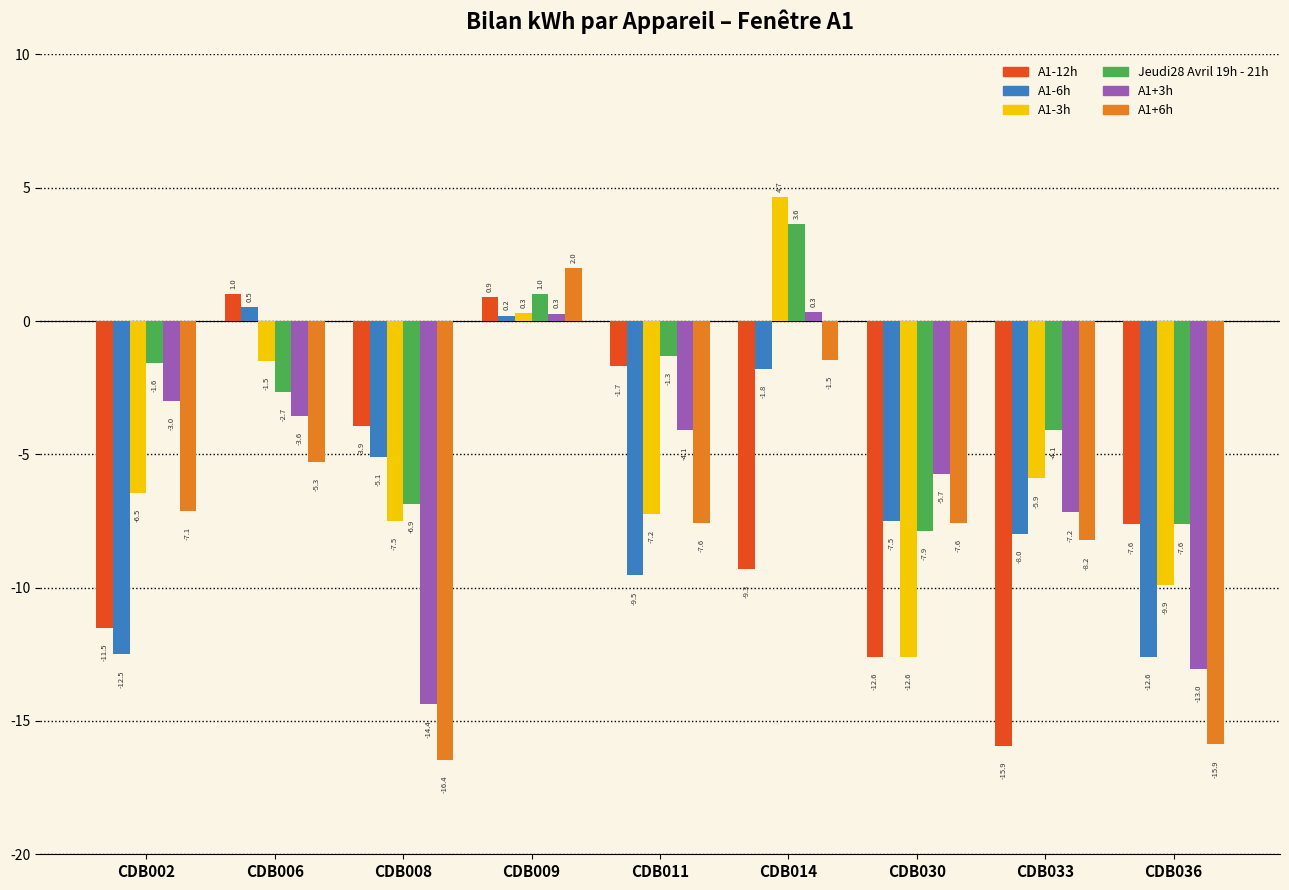

Which series has the largest total across all categories?

Jeudi28 Avril 19h - 21h